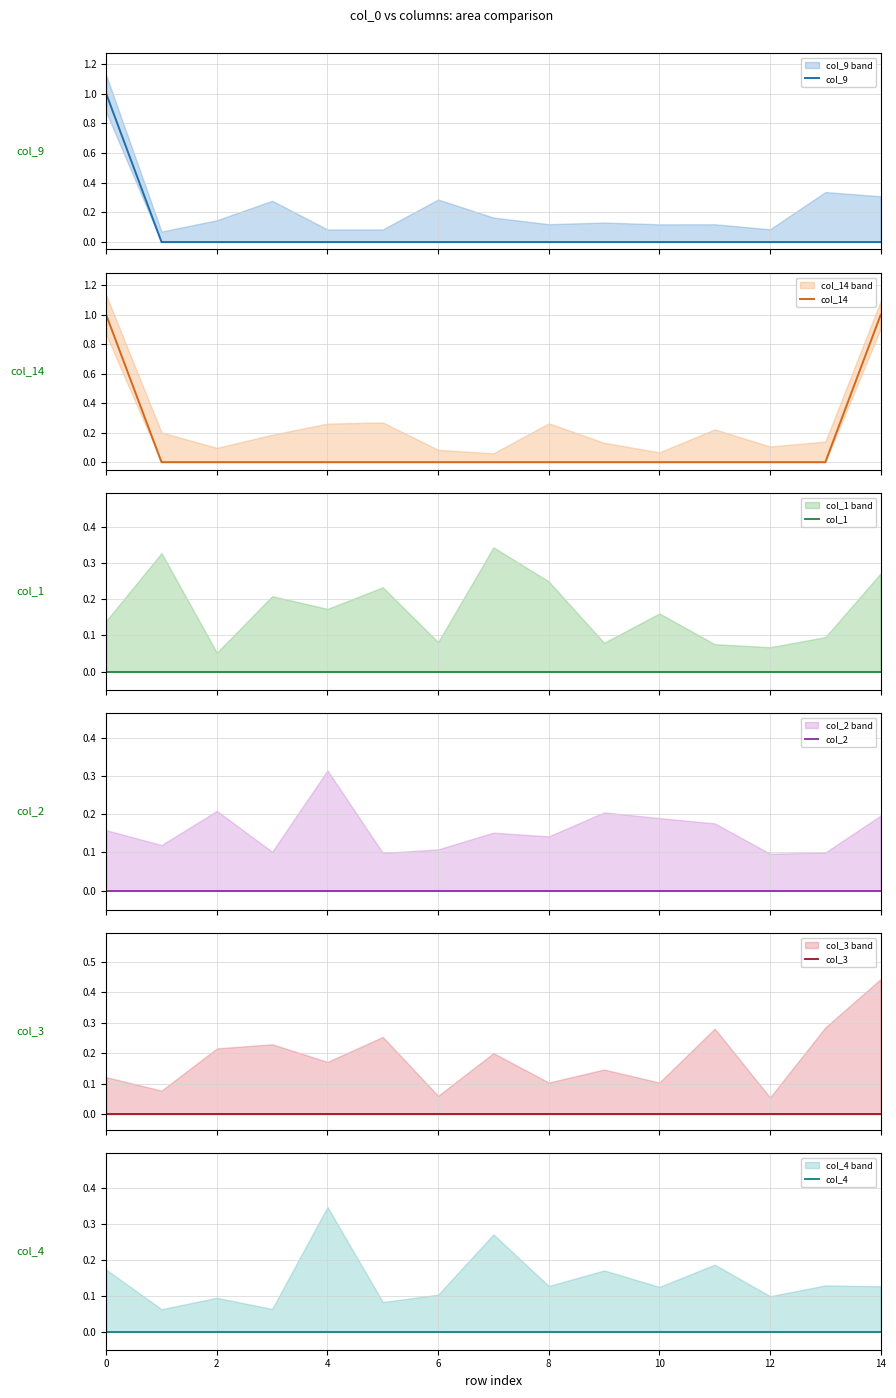

True or false: col_9 and col_3 intersect in this chart.

False